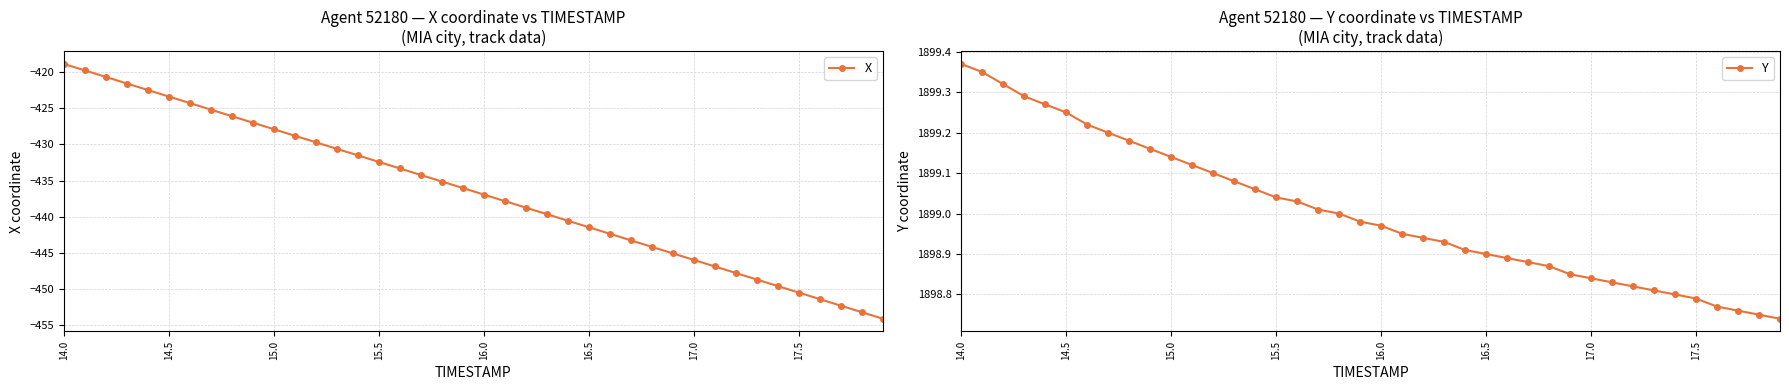

True or false: Y and X intersect in this chart.

False